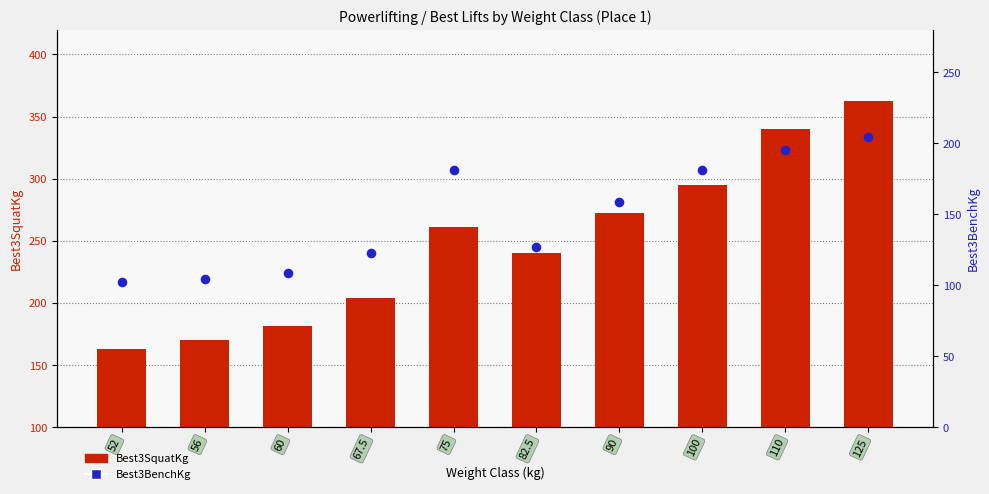

Which series has the largest total across all categories?

Best3SquatKg